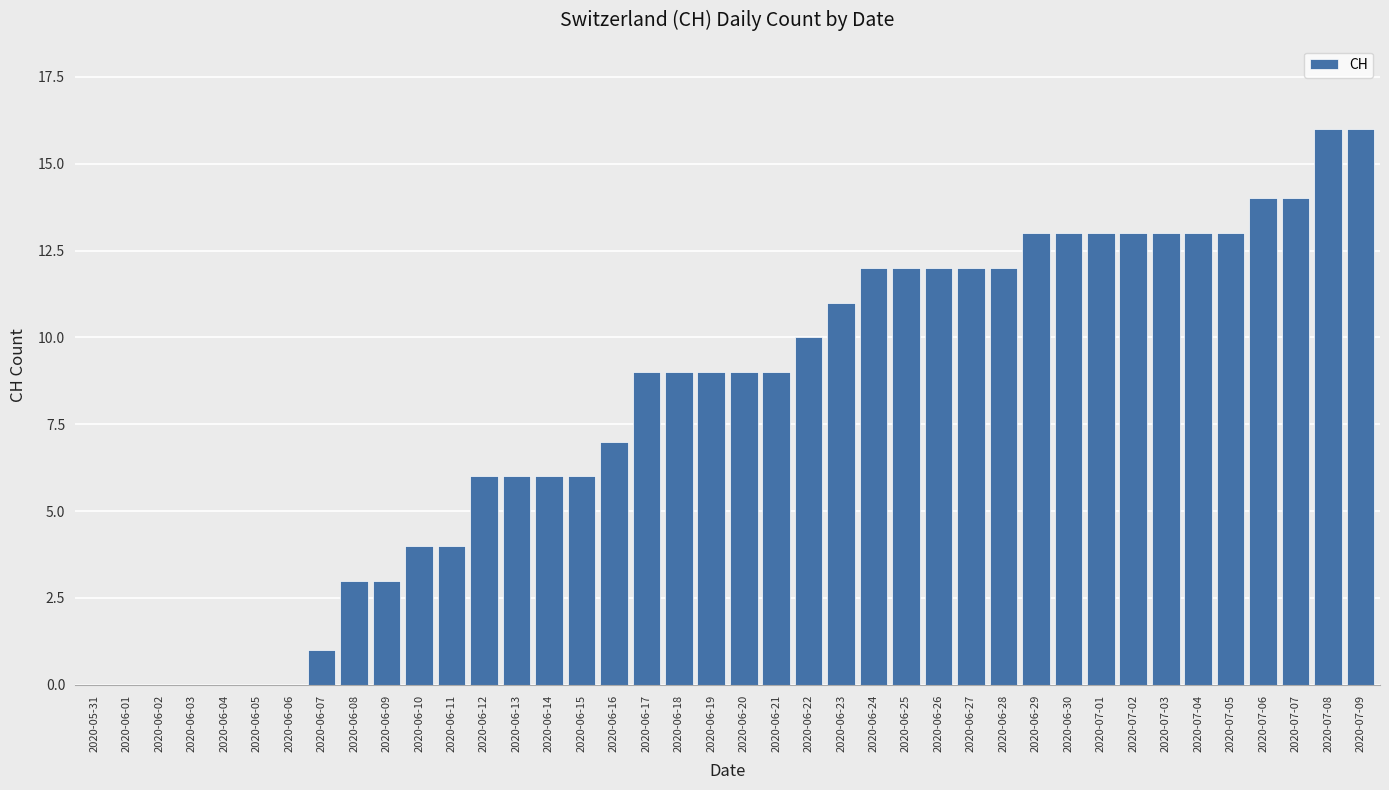

What is the sum of all values?

323